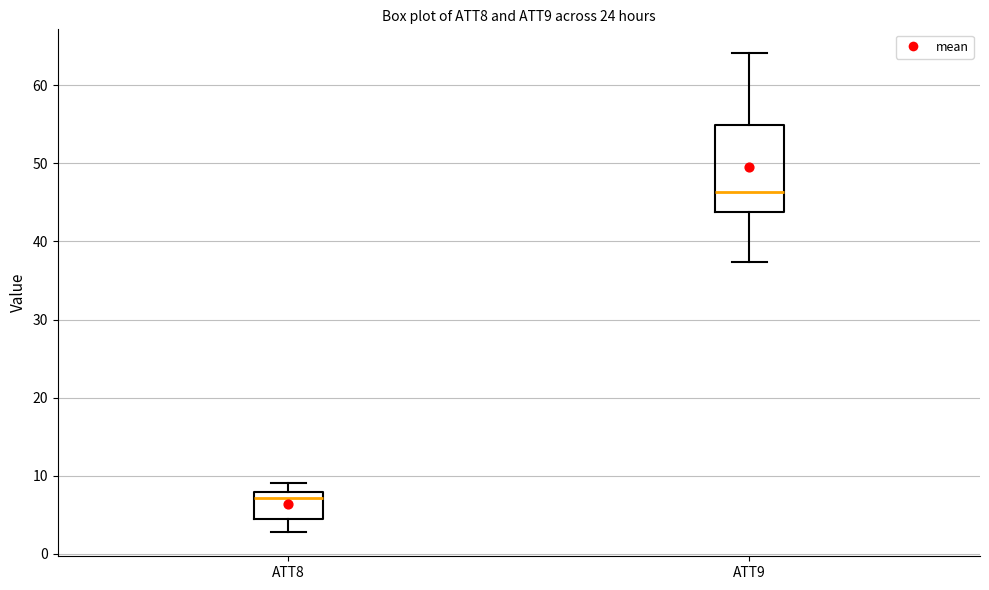

Where does the upper whisker of the box for ATT8 end on the y-axis? The values are not printed on the chart, so give them approximately, as read against the axis.

9